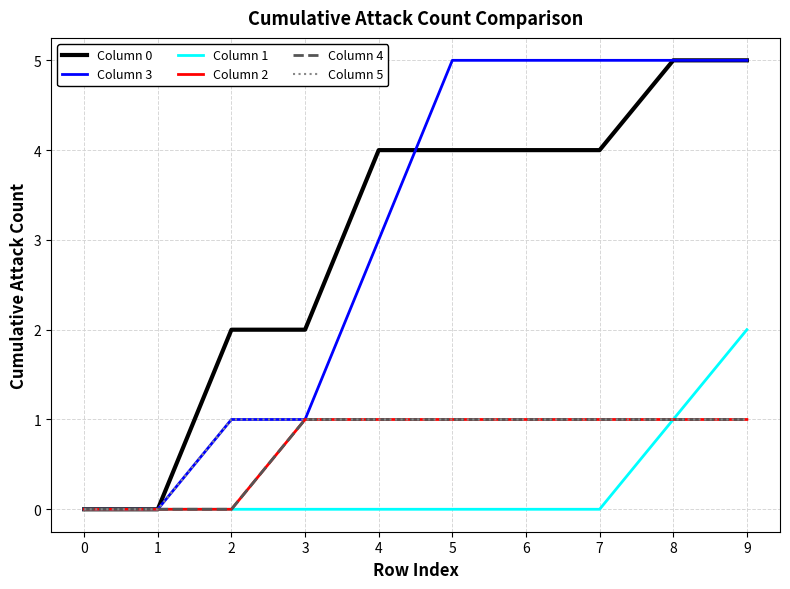

What is the value of the Column 5 point at the 6th from the left?

1